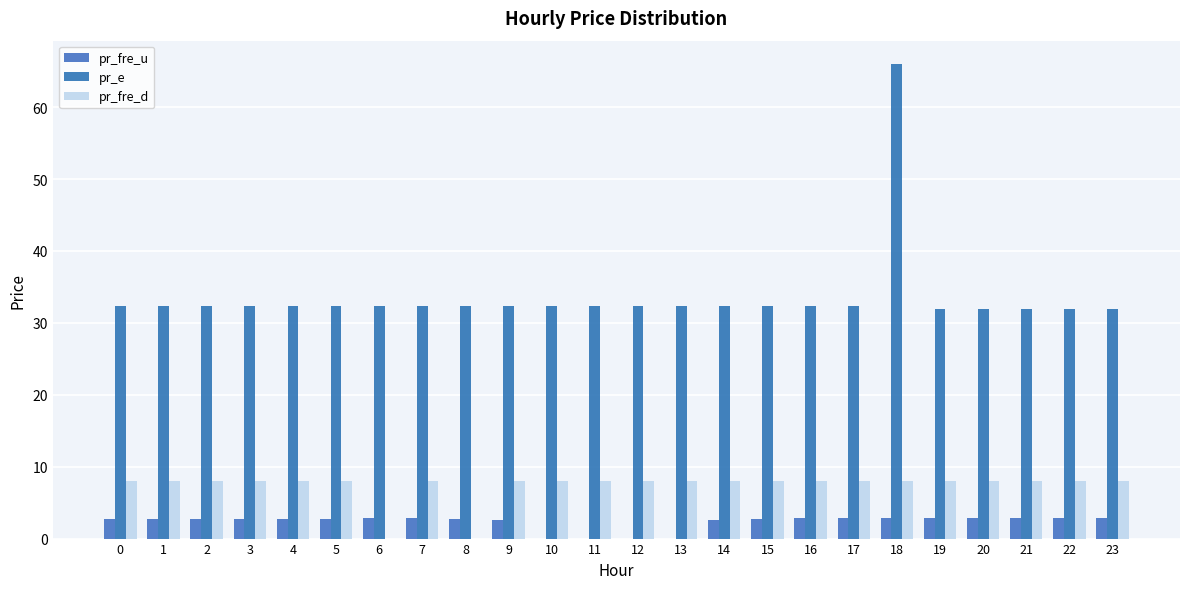

Reading right to left, extract all data points from this chart.

pr_fre_u: 2.8	2.8	2.8	2.8	2.8	2.9	2.9	2.8	2.7	2.5	0.0	0.0	0.0	0.0	2.5	2.7	2.8	2.8	2.8	2.7	2.7	2.7	2.7	2.7
pr_e: 32.0	32.0	32.0	32.0	32.0	65.9	32.4	32.4	32.4	32.4	32.4	32.4	32.4	32.4	32.4	32.4	32.4	32.4	32.4	32.4	32.4	32.4	32.4	32.4
pr_fre_d: 8.0	8.0	8.0	8.0	8.0	8.0	8.0	8.0	8.0	8.0	8.0	8.0	8.0	8.0	8.0	0.0	8.0	0.0	8.0	8.0	8.0	8.0	8.0	8.0